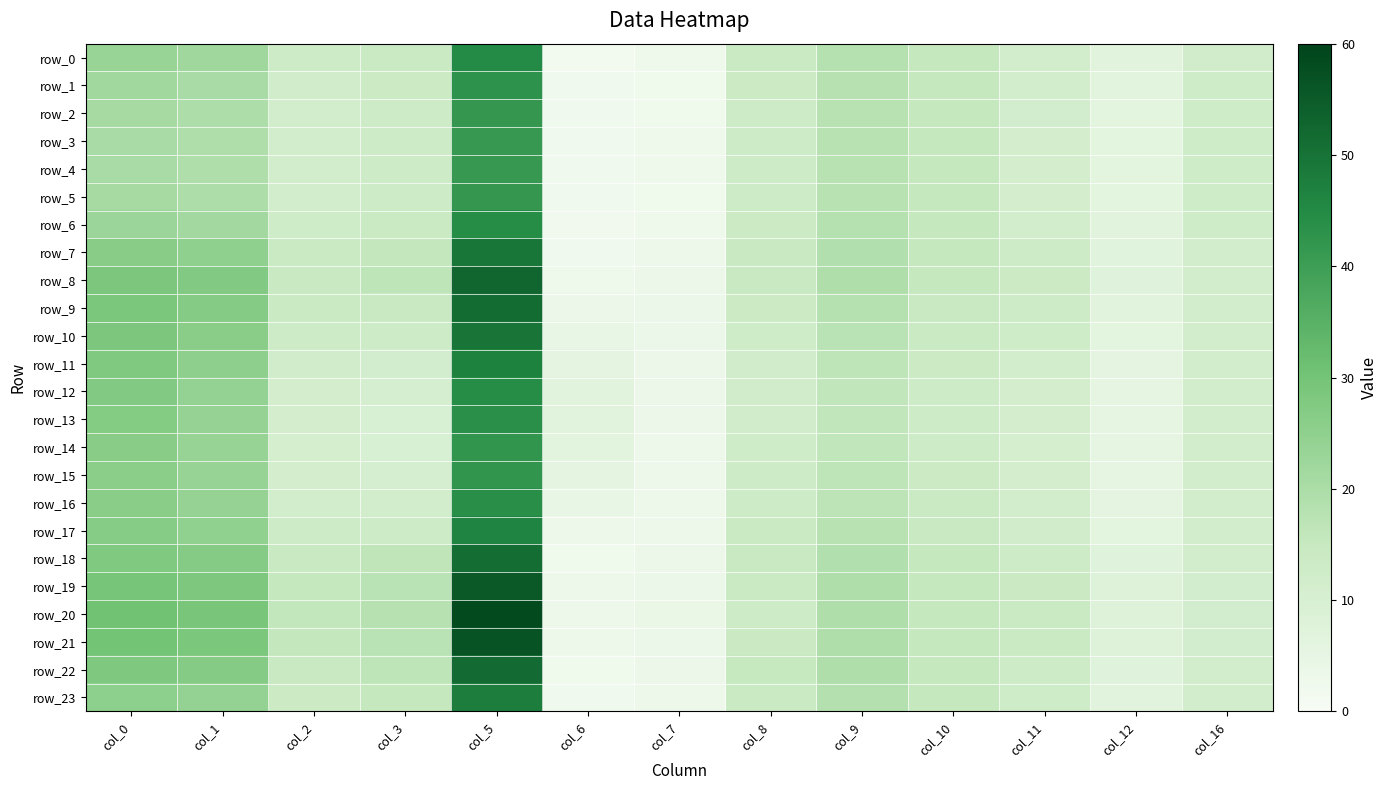

What is the difference between the maximum and minimum values in the row_19 series?

52.6